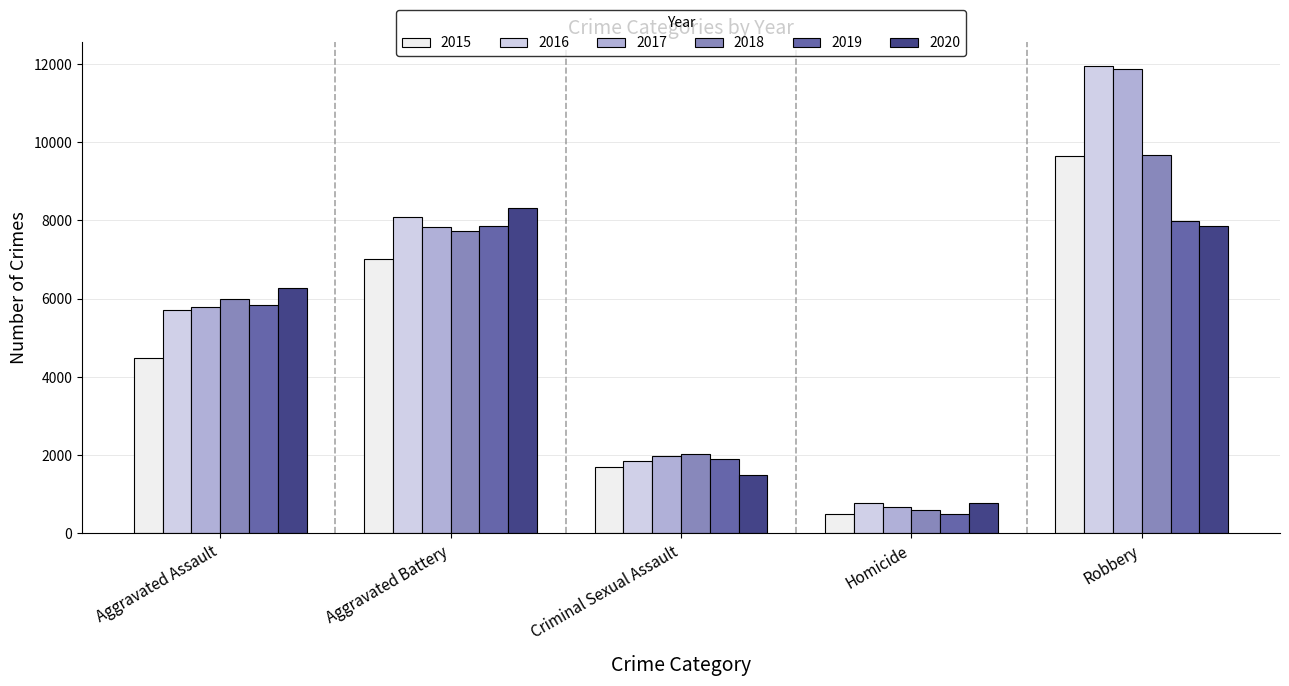

List the labels in order of 2020 value, largest first.

Aggravated Battery, Robbery, Aggravated Assault, Criminal Sexual Assault, Homicide